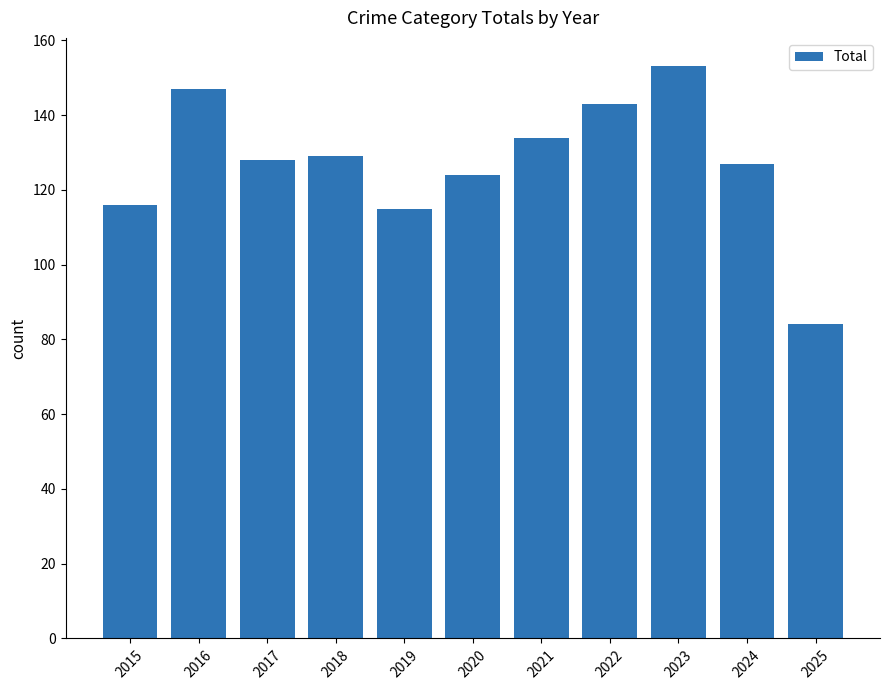

What is the difference between the second highest and second lowest values?

32